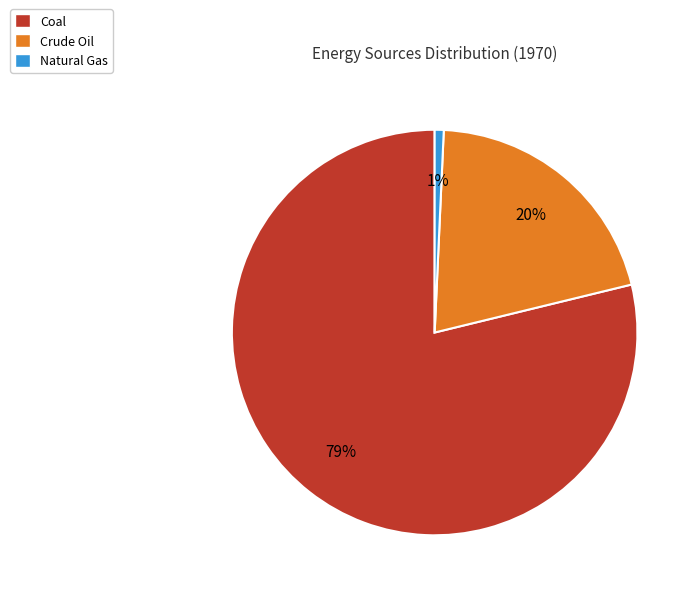

Approximately how many times larger is the value at Crude Oil compared to Coal?

0.3